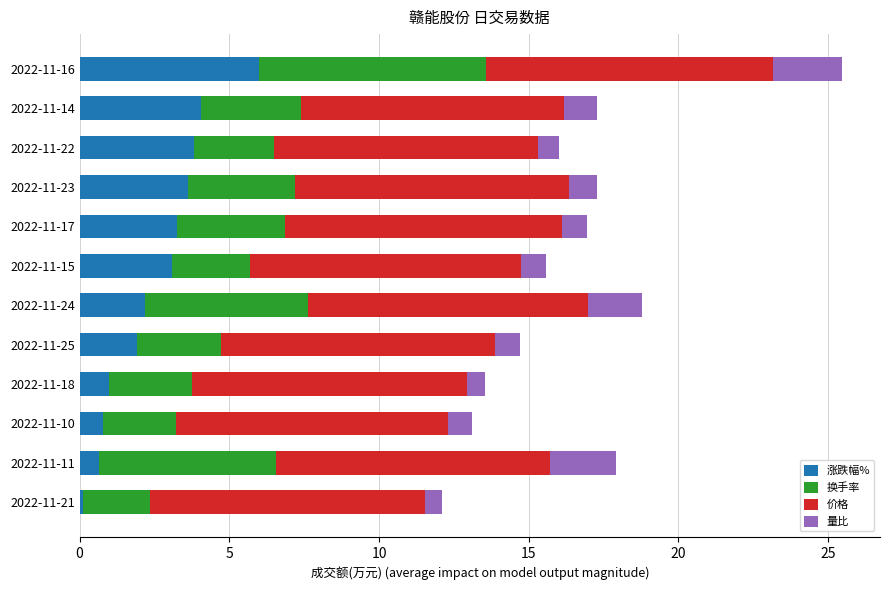

What is the total value across all series at 2022-11-10?

13.1